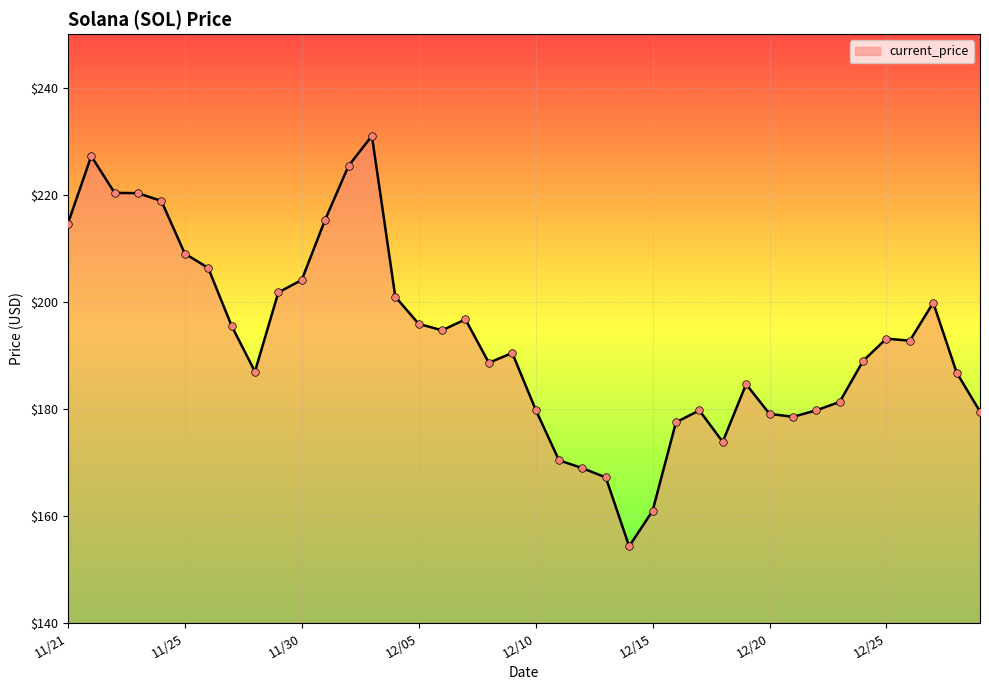

What is the minimum value shown in the chart?

154.3